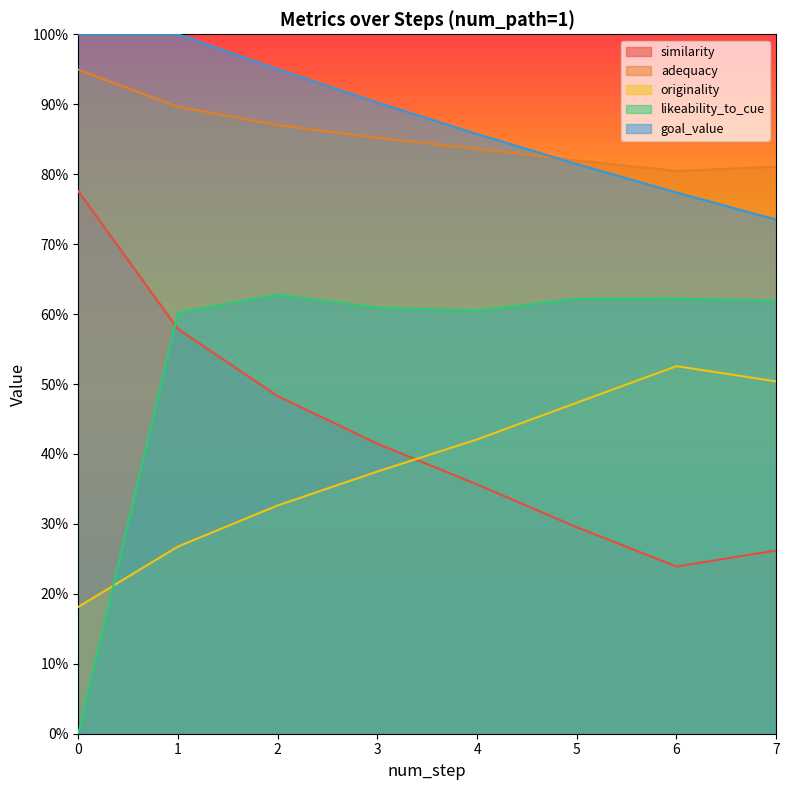

Where is similarity nearest to the value 0?

6